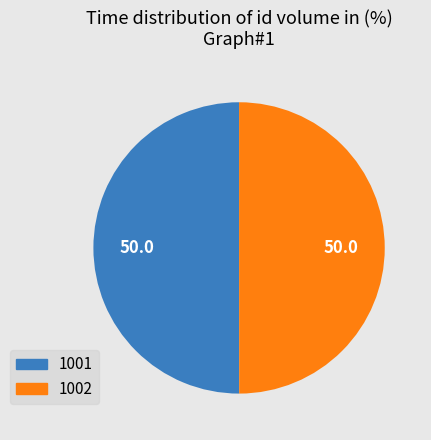

Is it true that 1001 is 50% of the pie?

True